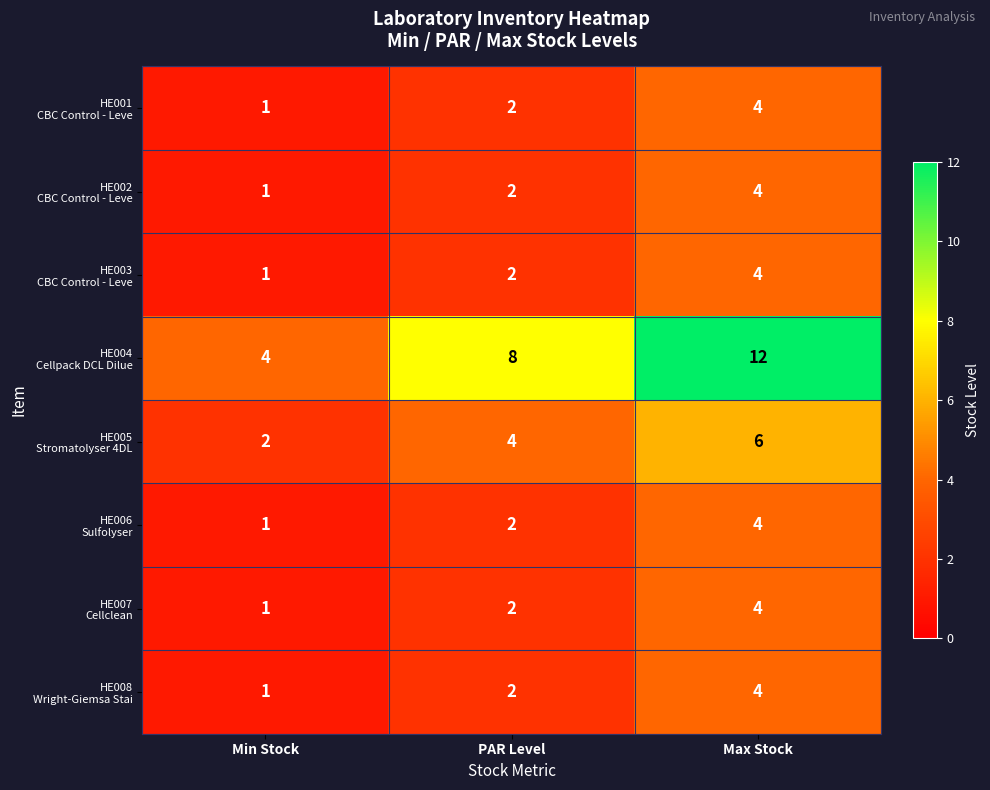

What is the difference between the highest and lowest values at Max Stock?

8